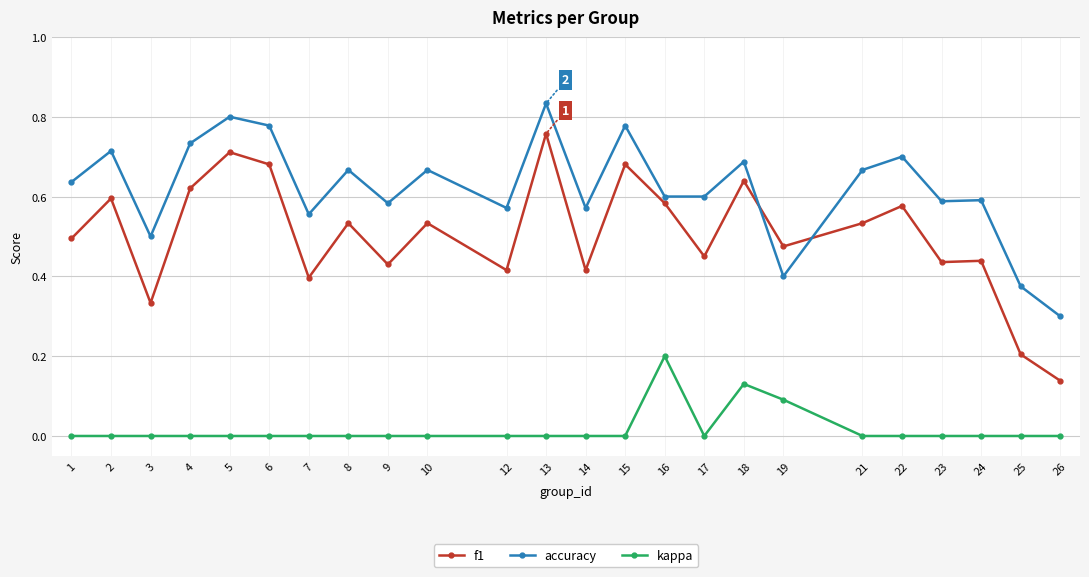

List the series in order of their overall mean, highest first.

accuracy, f1, kappa